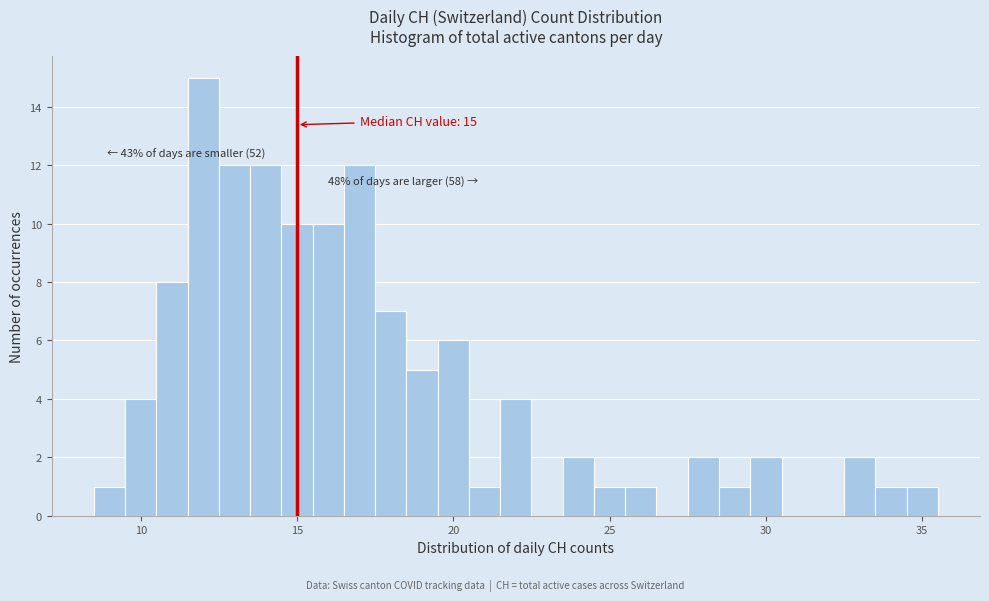

Around what value on the x-axis is the tallest bar? Give the approximate position of its centre, as read against the axis.

12.0